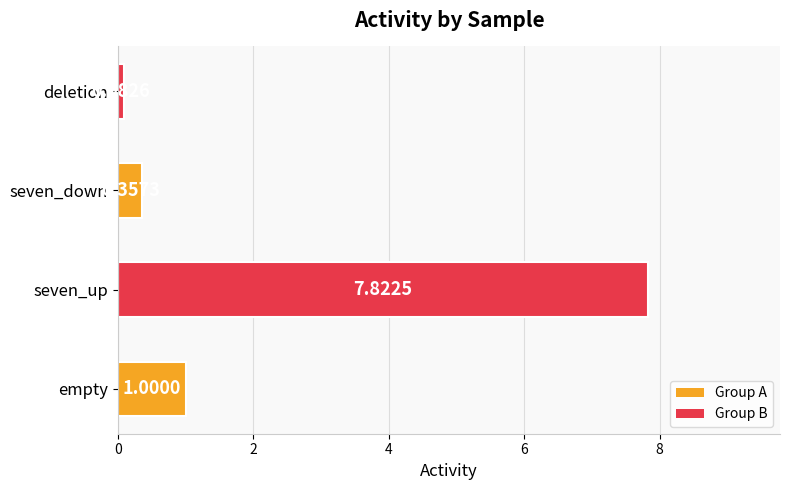

What is the change in value from empty to seven_down?

-0.6